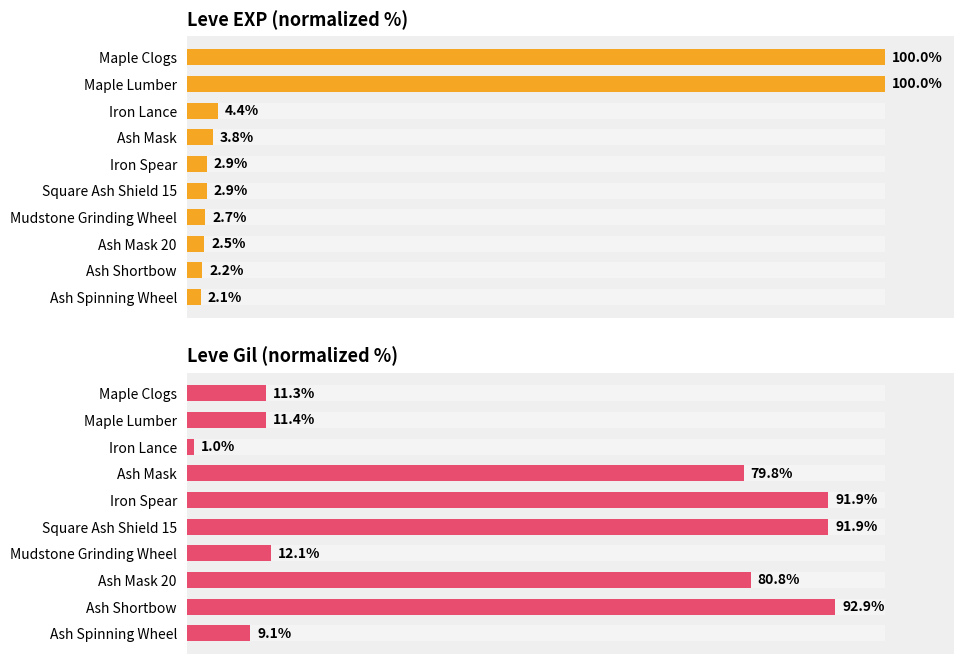

Between Mudstone Grinding Wheel and Ash Spinning Wheel, which is larger?

Mudstone Grinding Wheel